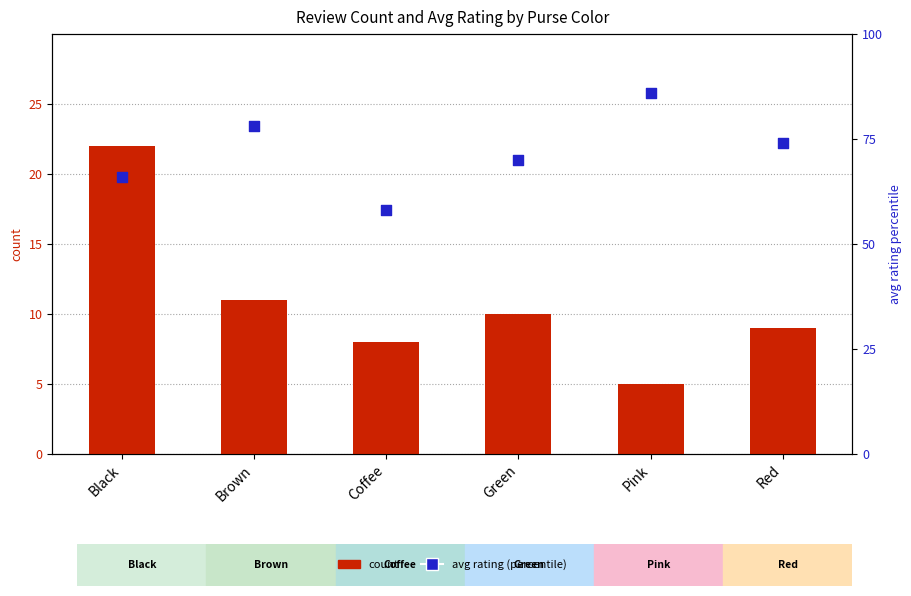

What are all the series names shown in the legend?

count, avg rating (percentile)